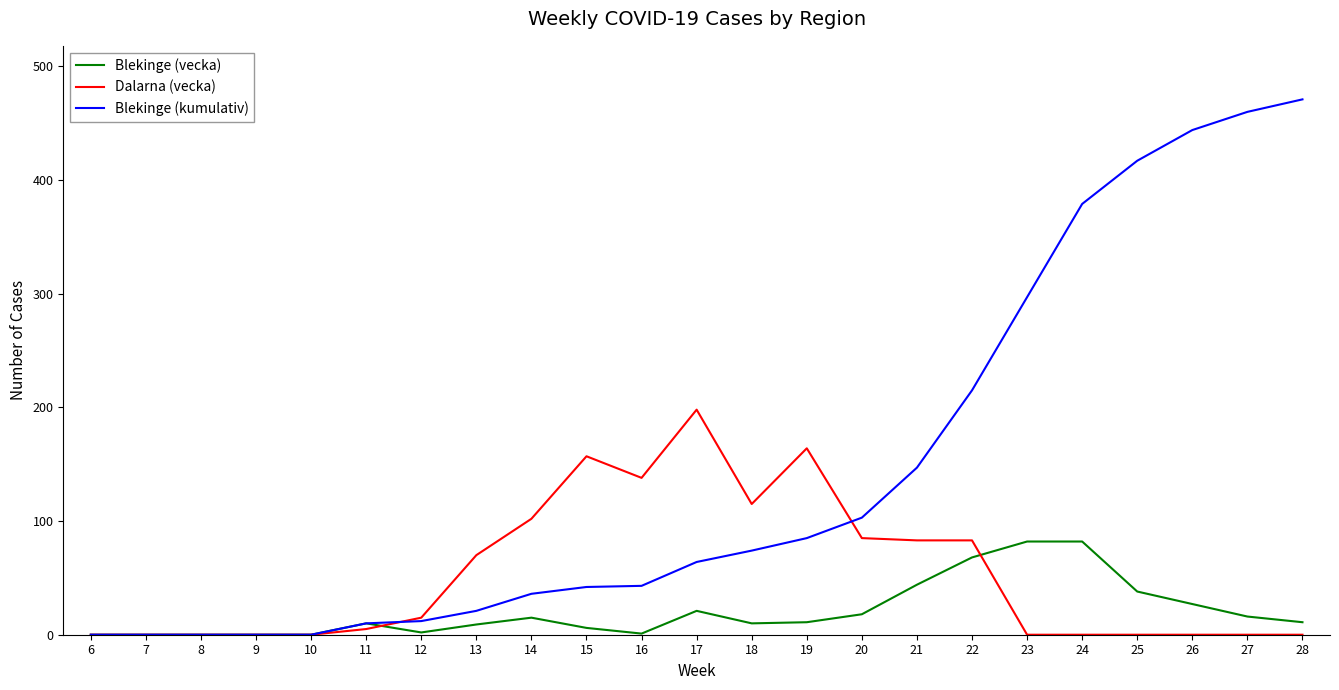

The value of Blekinge (kumulativ) at 7 is 228. True or false?

False